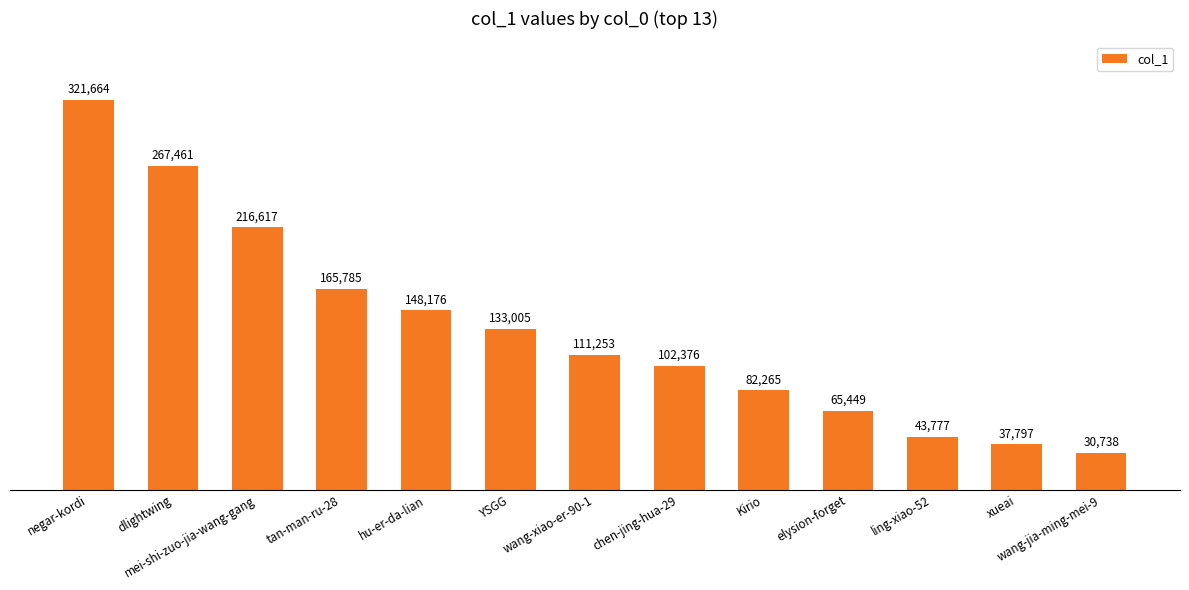

True or false: the data shows 386535 at dlightwing.

False